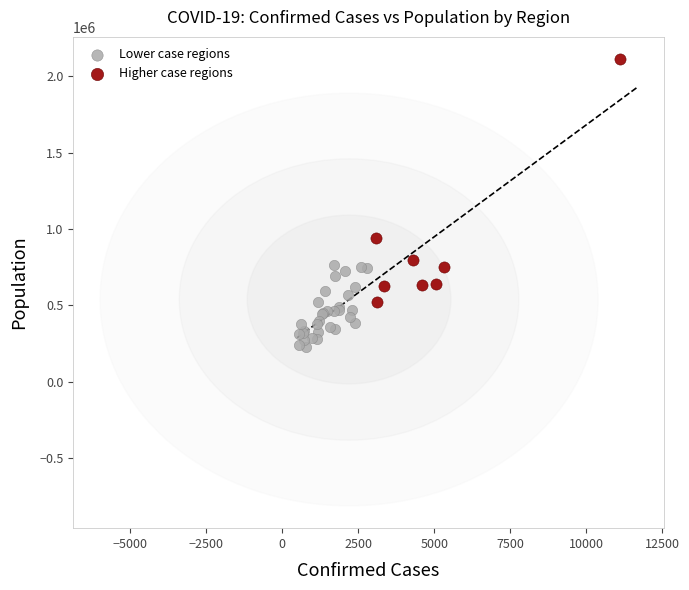

Which series contains the lowest Y value?

Lower case regions